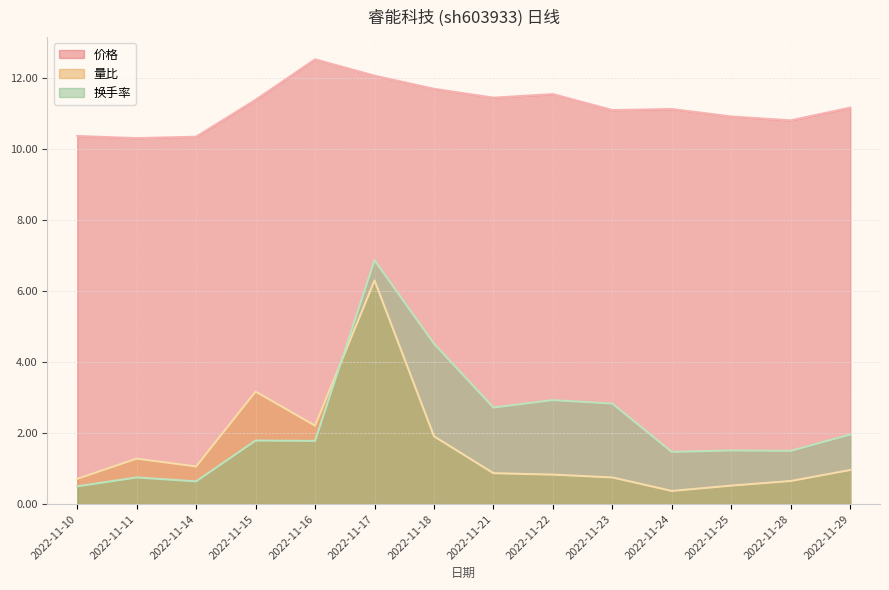

Rank the categories by 换手率 value from lowest to highest.

2022-11-10, 2022-11-14, 2022-11-11, 2022-11-24, 2022-11-28, 2022-11-25, 2022-11-16, 2022-11-15, 2022-11-29, 2022-11-21, 2022-11-23, 2022-11-22, 2022-11-18, 2022-11-17